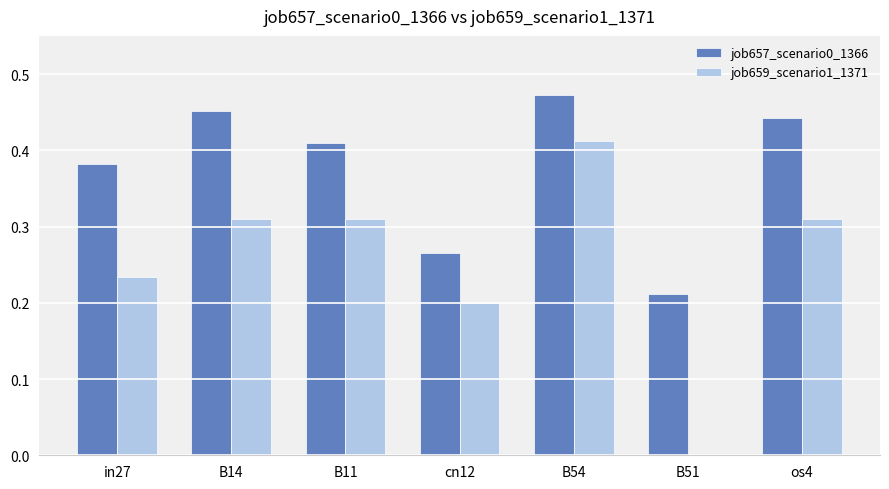

The job659_scenario1_1371 series shows 0.6 at B11. True or false?

False